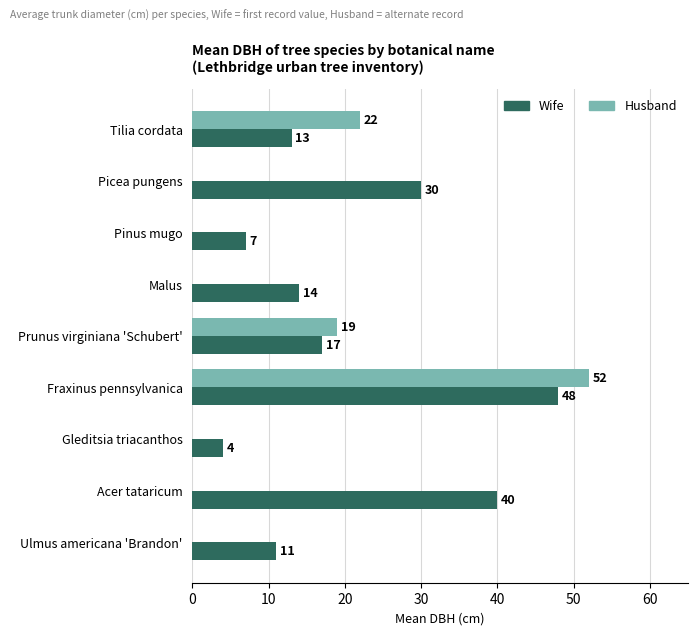

Which series has the largest total across all categories?

Wife